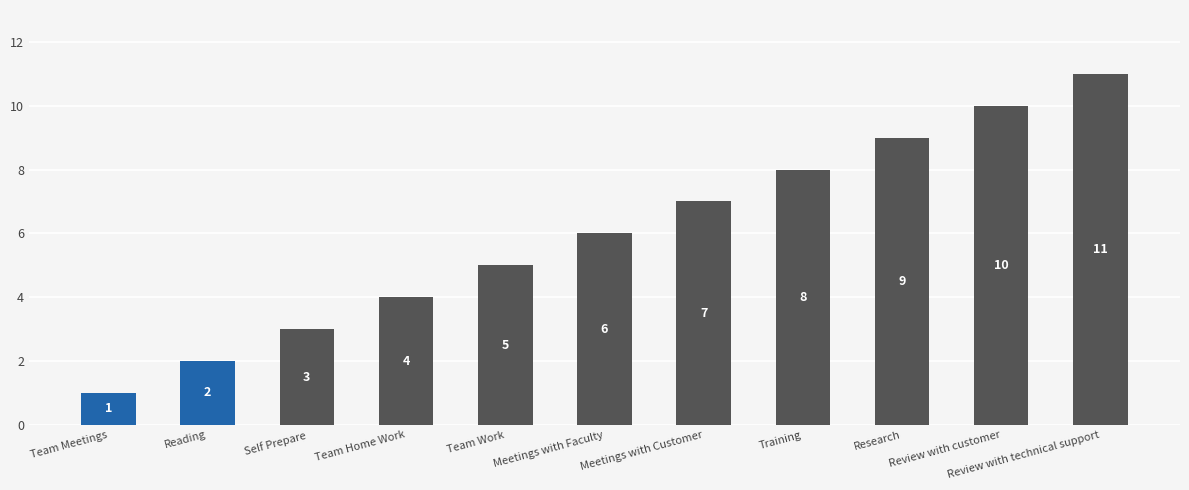

Reading left to right, list all the values displayed in this chart.

1	2	3	4	5	6	7	8	9	10	11